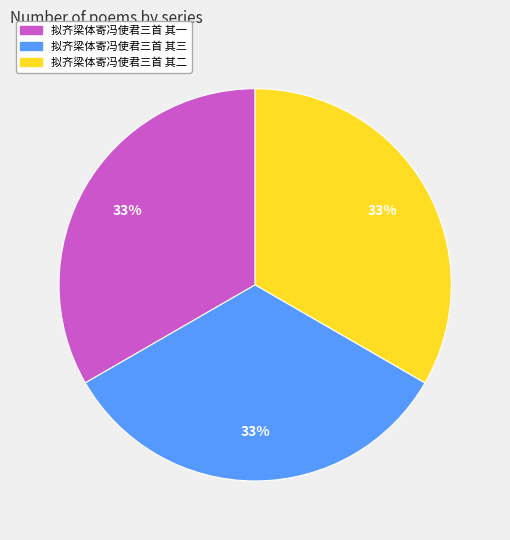

To the nearest percent, what portion does 拟齐梁体寄冯使君三首 其一 represent?

33%